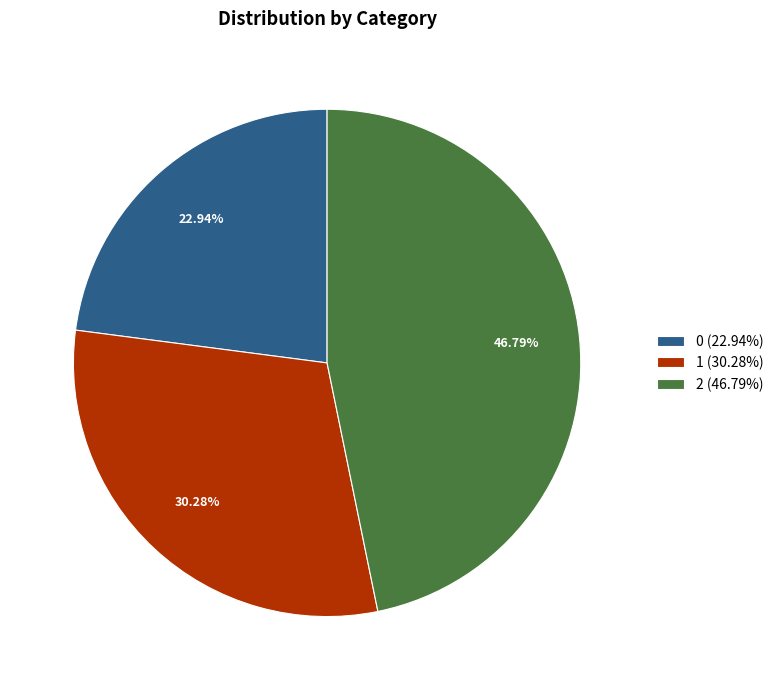

What is the ratio of the value at 1 to the value at 2?

0.6